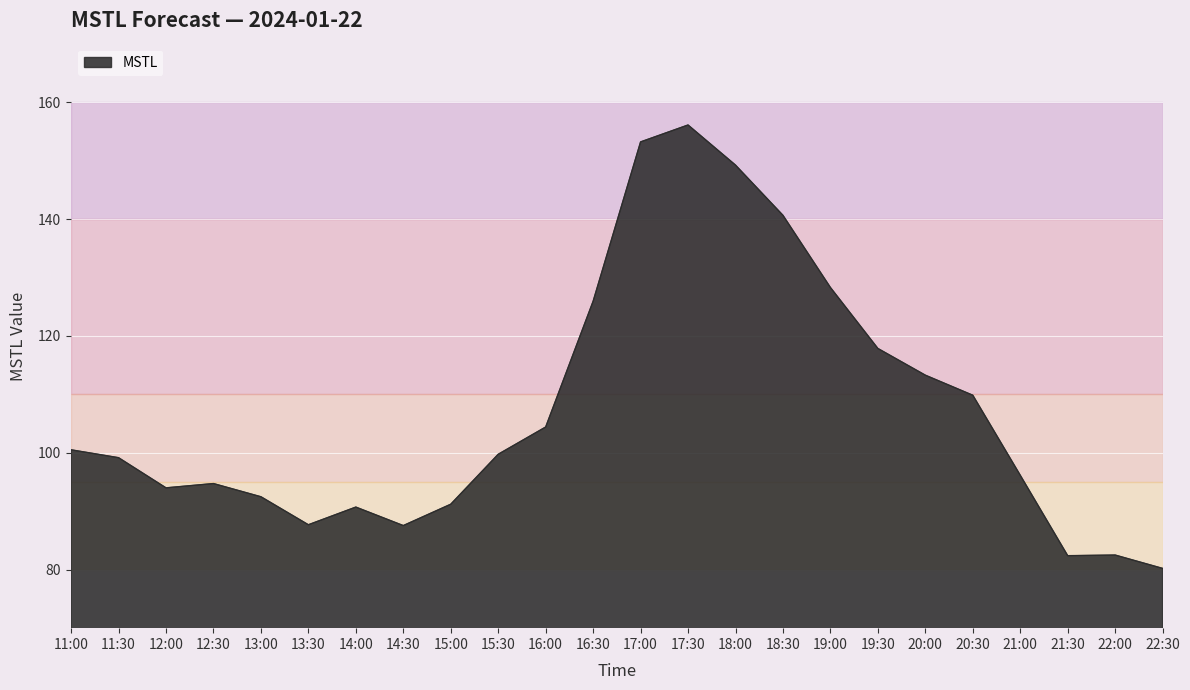

What is the greatest value displayed?

156.1